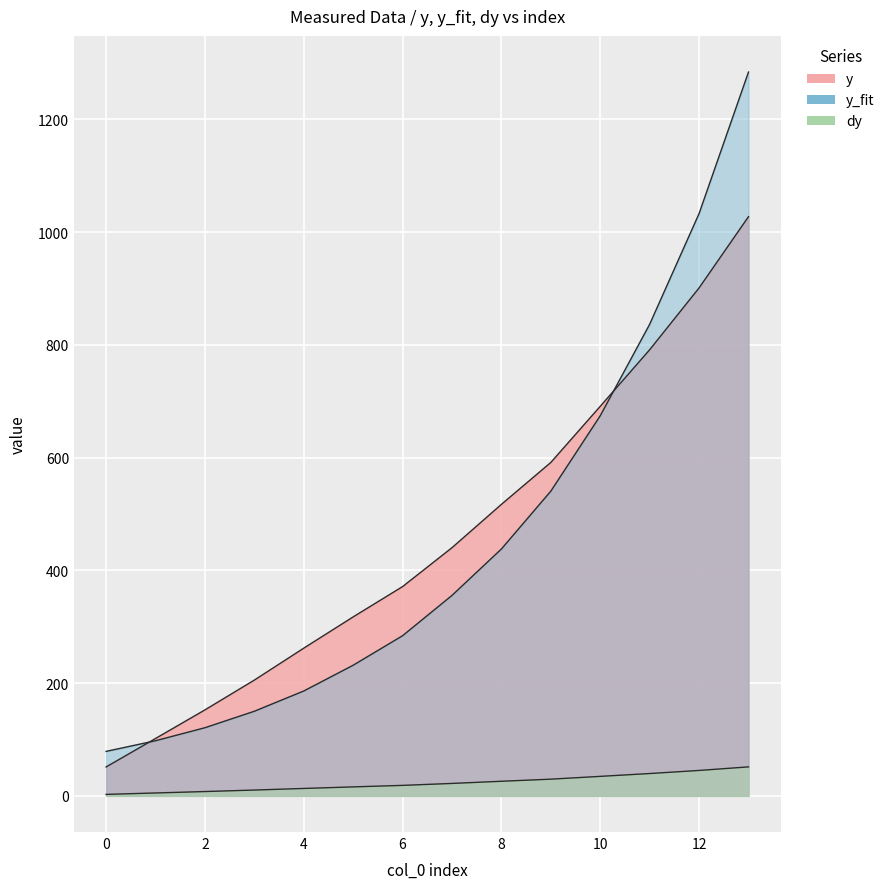

Is it true that y equals 791.4 at 11?

True